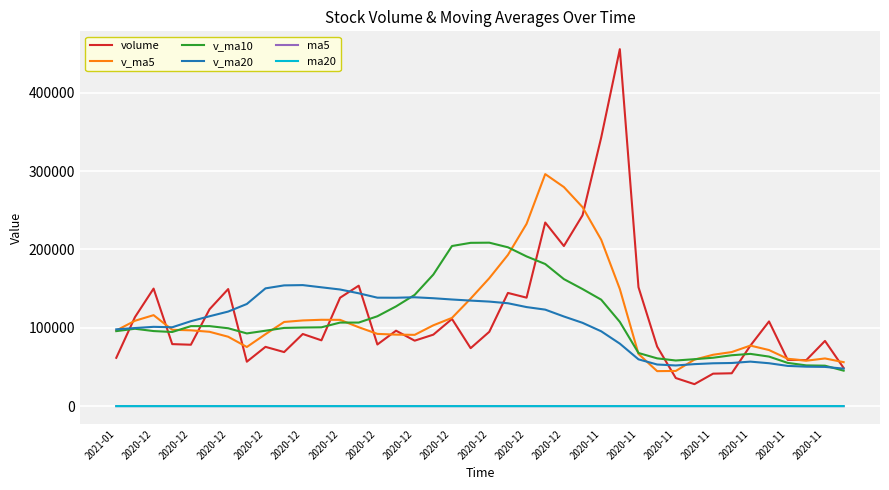

Which series has the widest spread of values?

volume